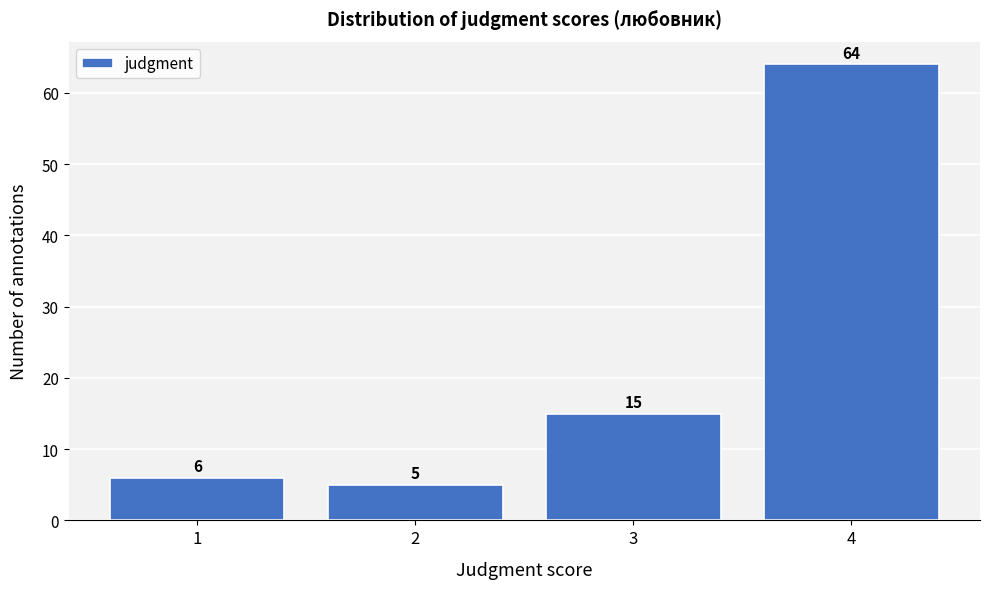

Reading left to right, list all the values displayed in this chart.

1=6	2=5	3=15	4=64